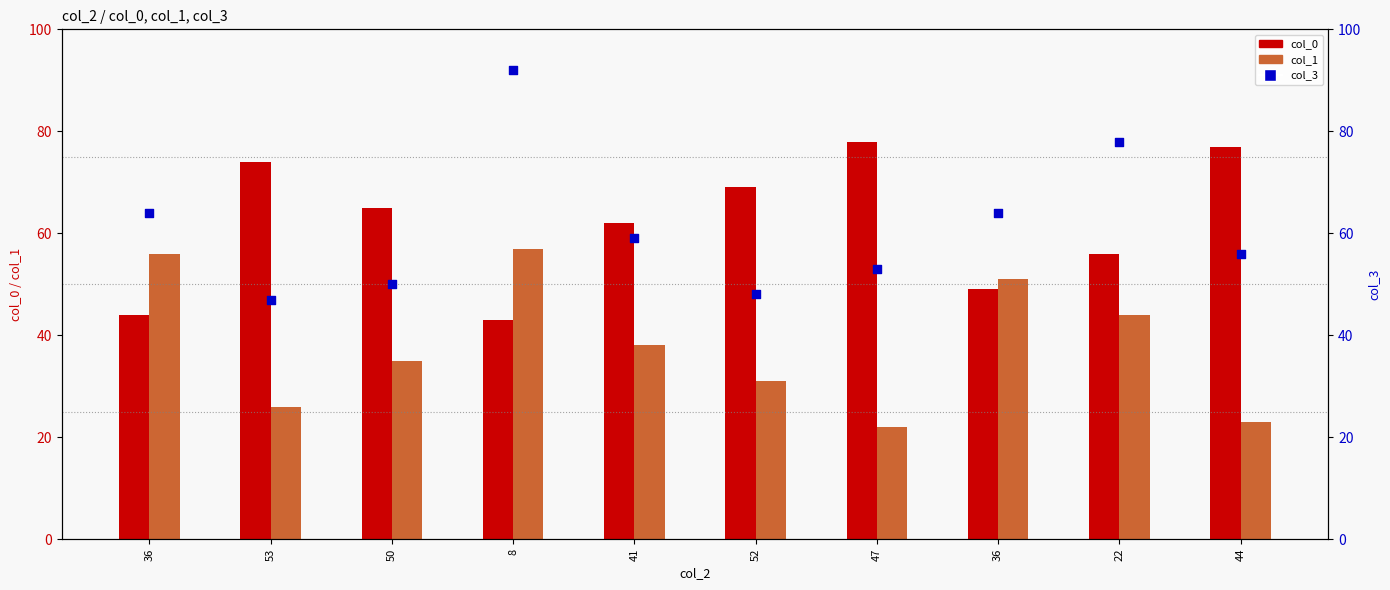

At which category is the sum across all series the highest?

8